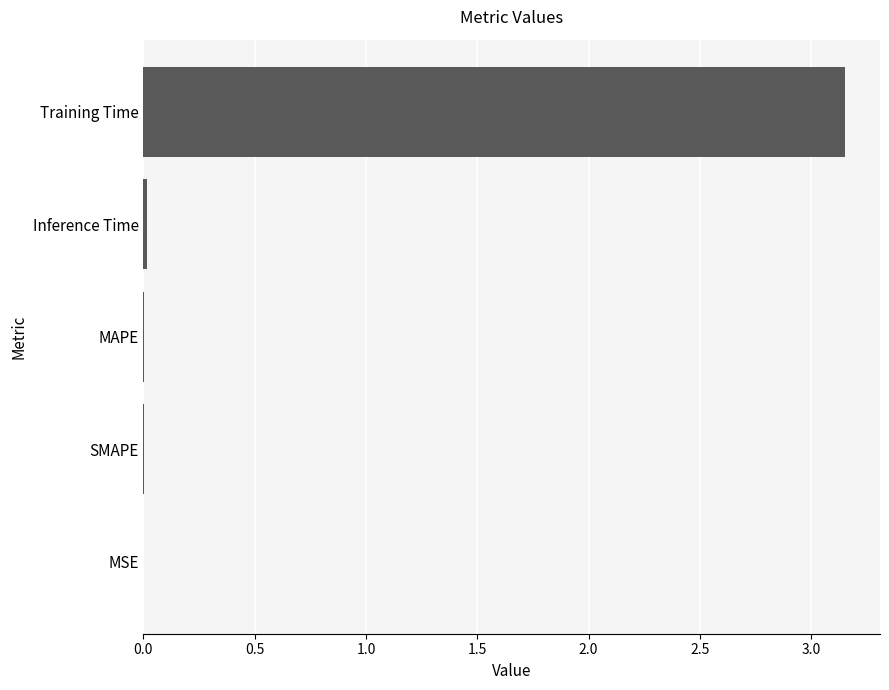

Which label corresponds to the largest value in the chart?

Training Time